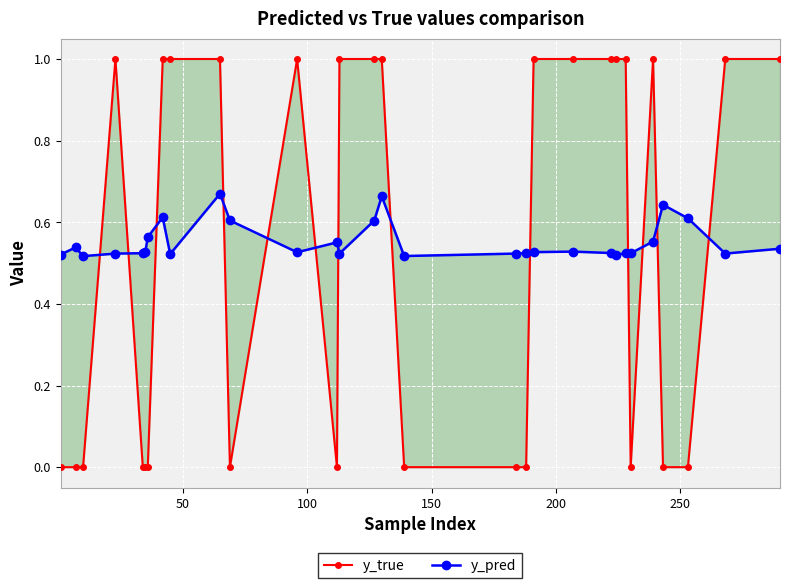

What is the difference between the maximum and minimum values in the y_true series?

1.0